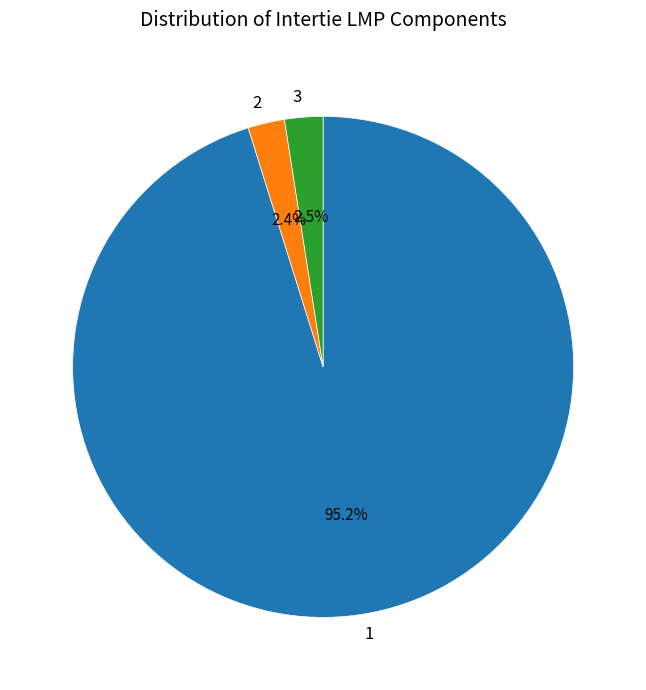

Which slice represents more than half of the pie?

1